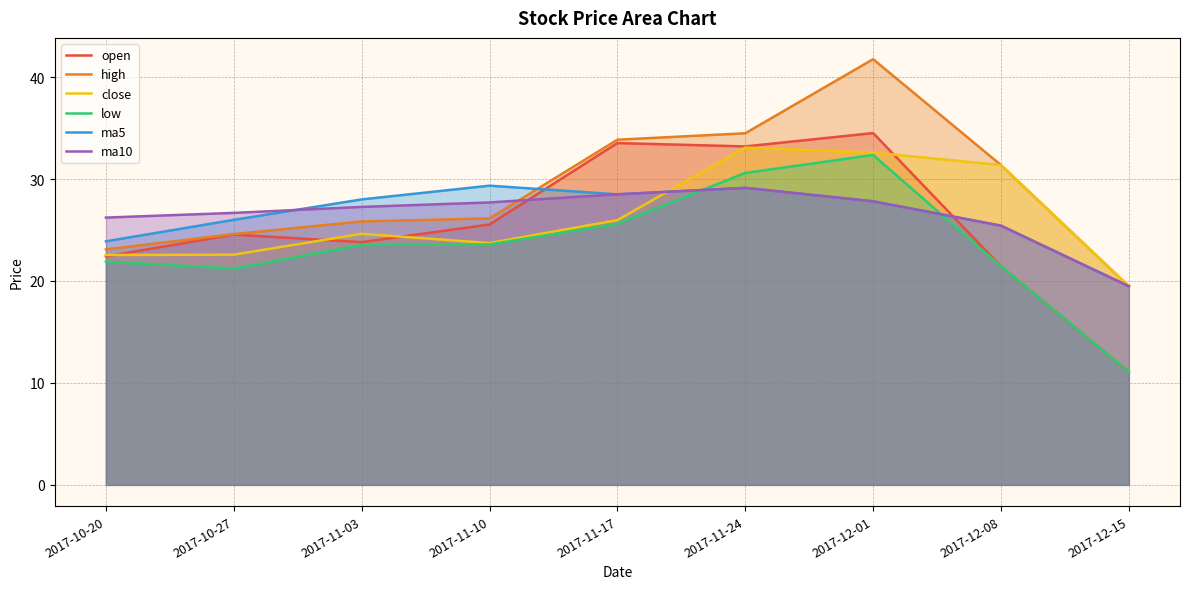

At how many categories does at least one series exceed 40?

1